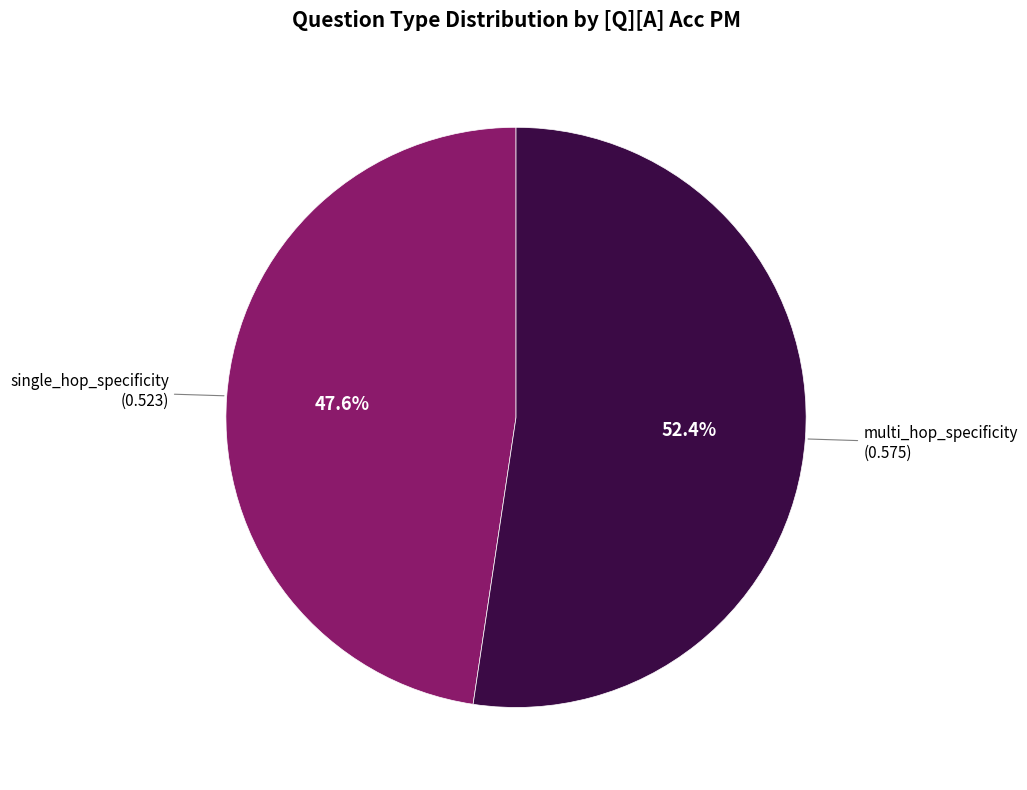

Does any single category account for the majority?

Yes